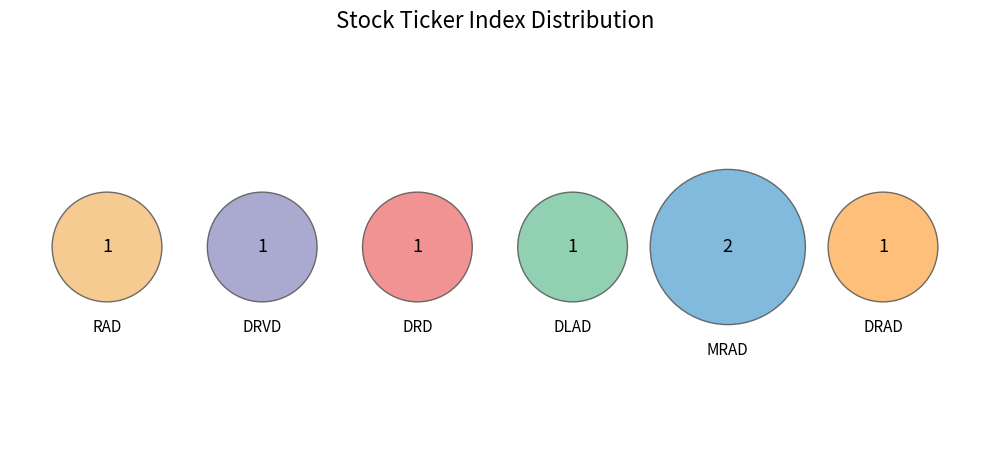

What percentage is the RAD slice, to the nearest percent?

14%